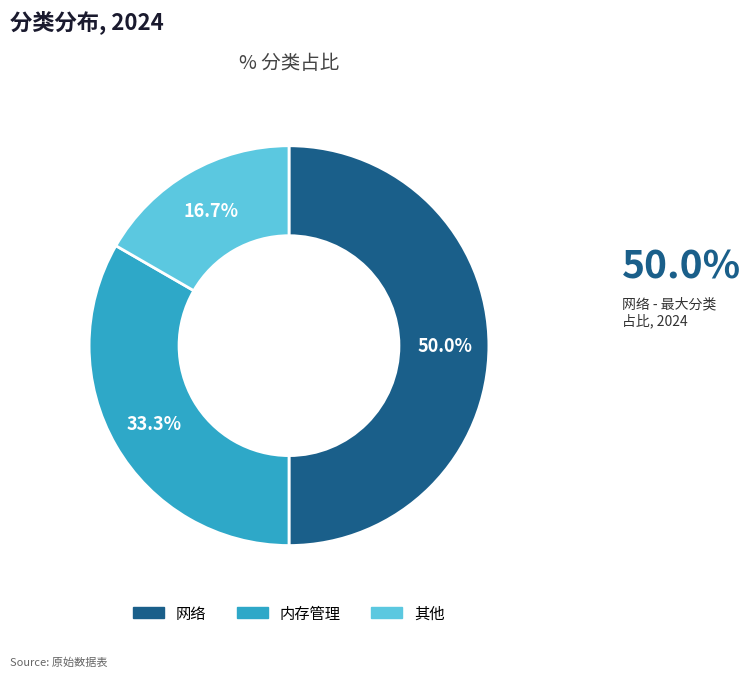

Is 内存管理 the majority of the pie?

No